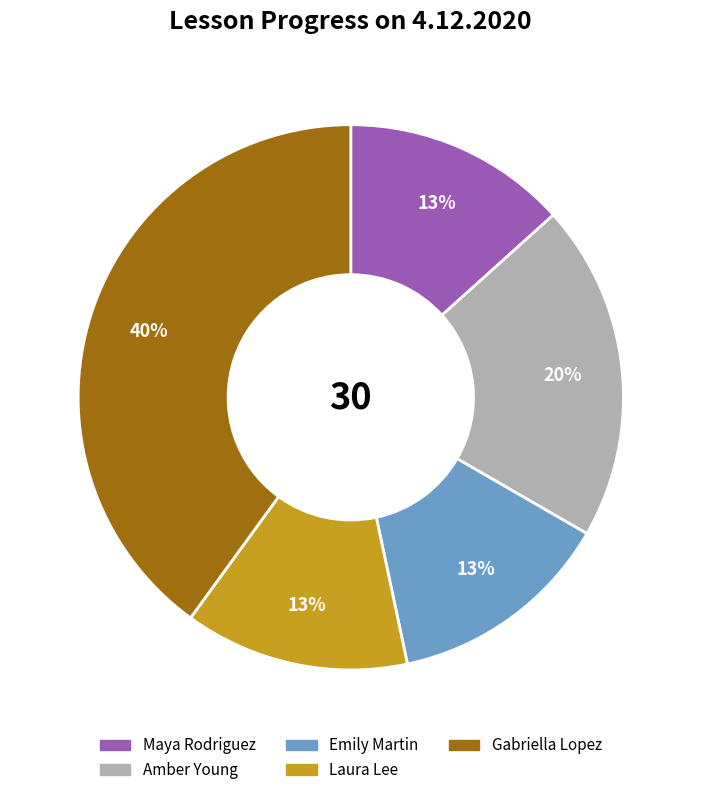

To the nearest percent, what is the difference between the Amber Young and Emily Martin slice percentages?

7%